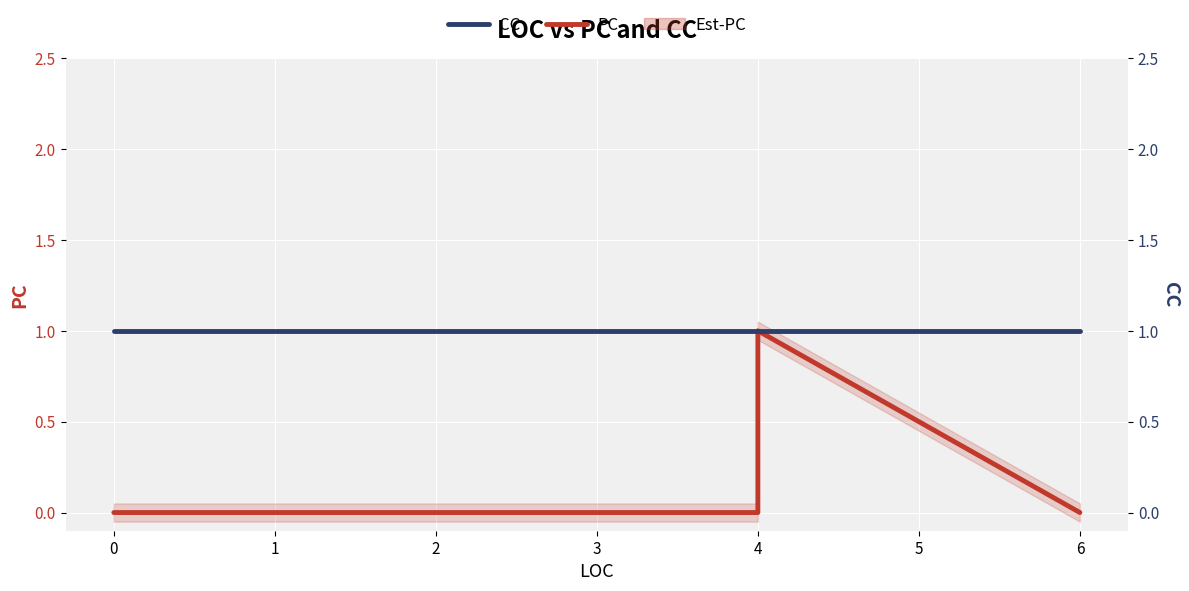

List the series in order of their peak value, highest first.

PC, CC